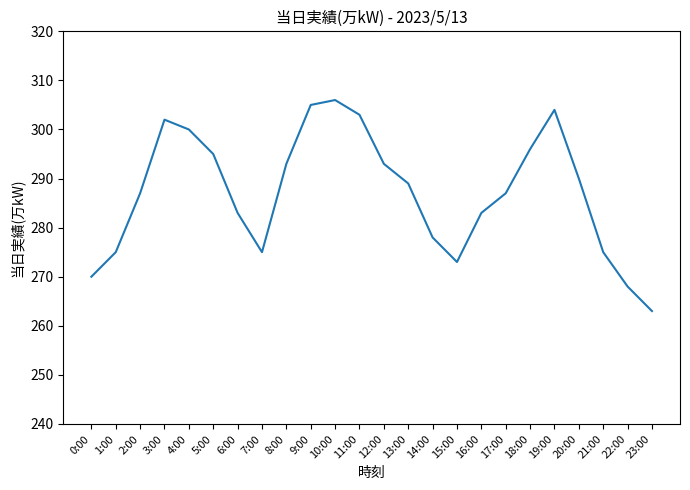

What is the maximum value shown in the chart?

306